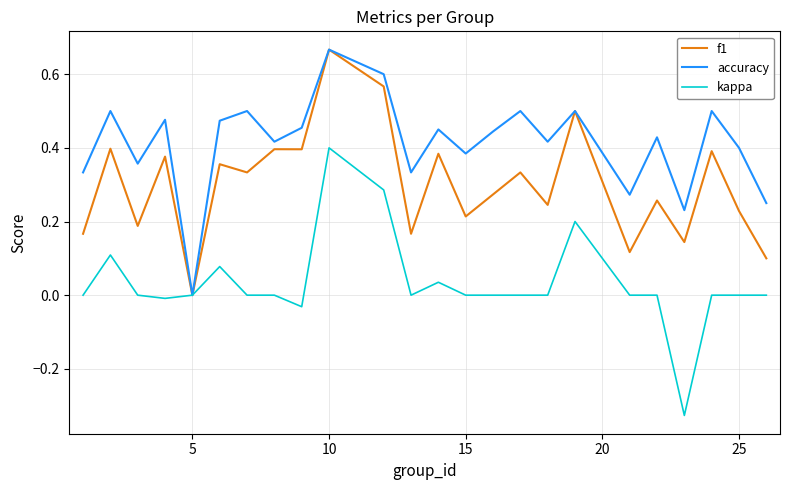

List the series in order of their overall mean, highest first.

accuracy, f1, kappa